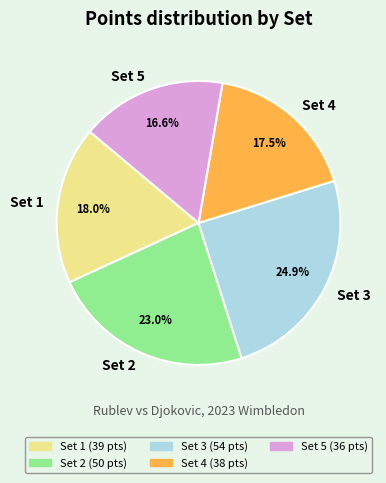

Approximately how many times larger is the value at Set 4 compared to Set 2?

0.8